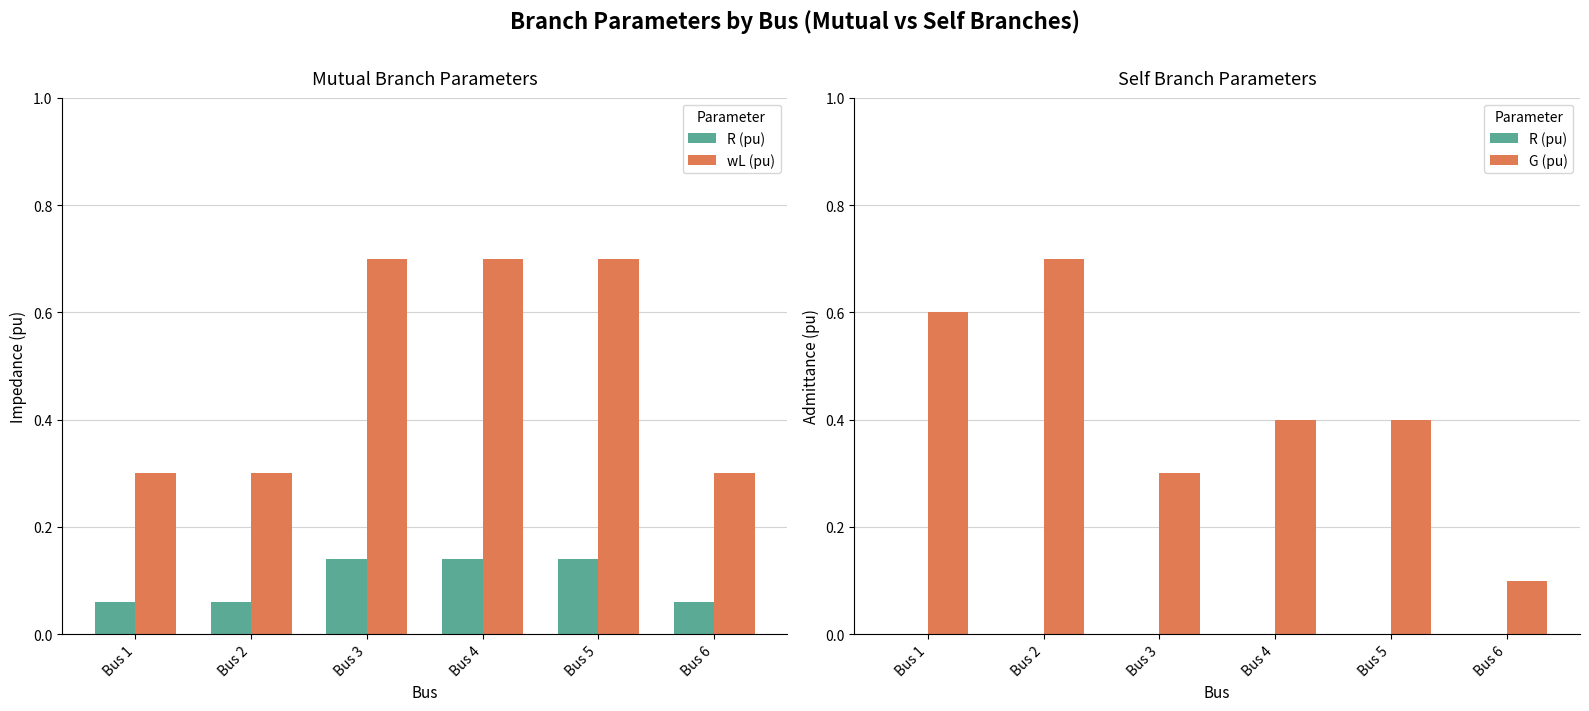

The value of G (pu) at Bus 3 is 0.1. True or false?

False